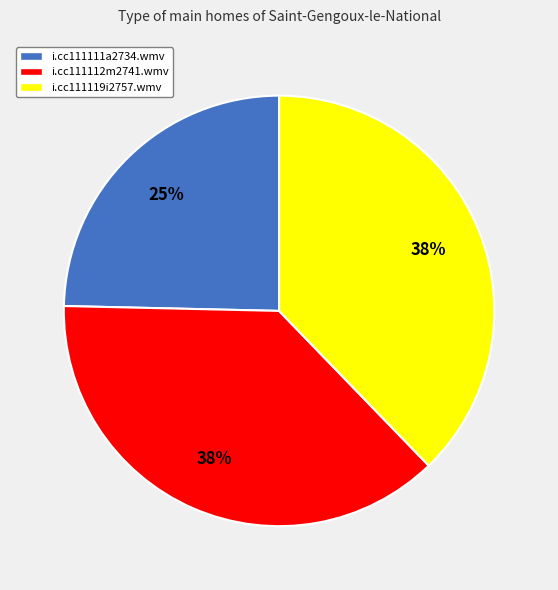

Which category has the smallest portion of the pie?

i.cc111111a2734.wmv